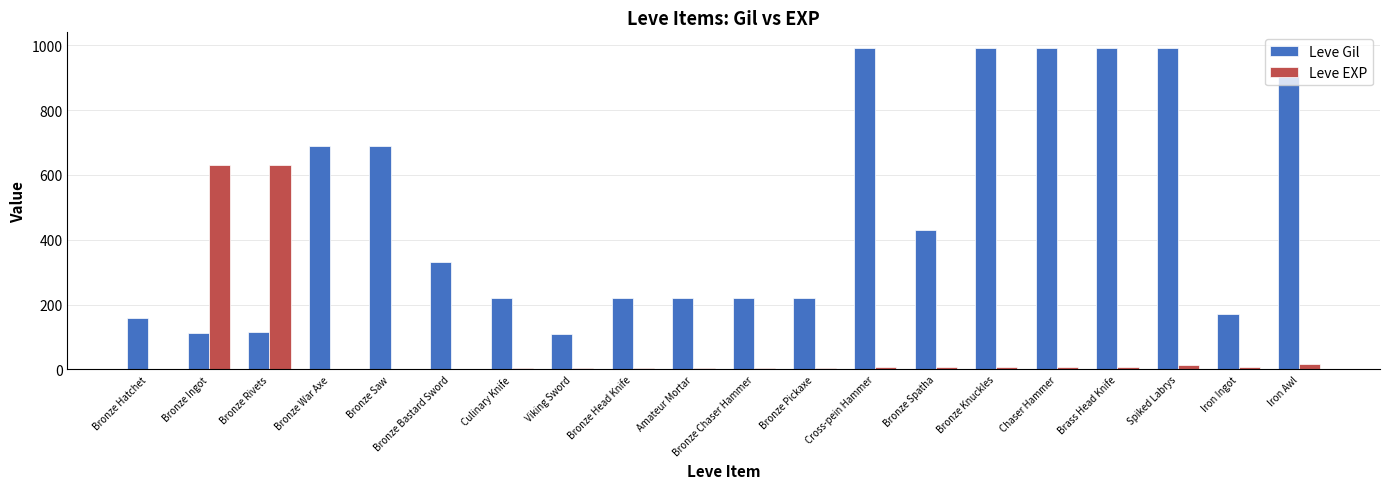

Count the number of data series in this chart.

2